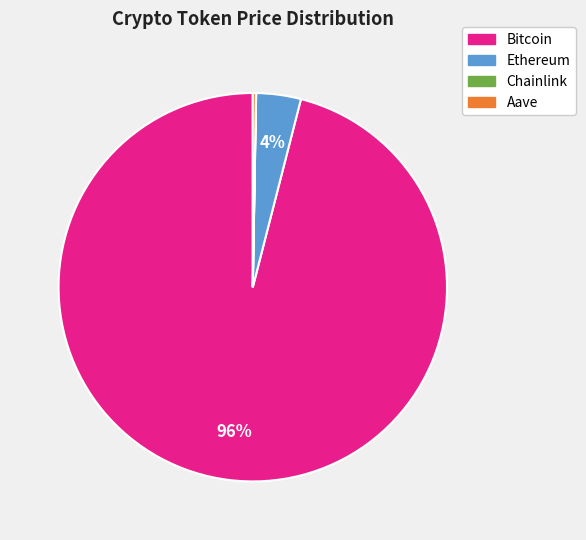

To the nearest percent, what portion does Bitcoin represent?

96%